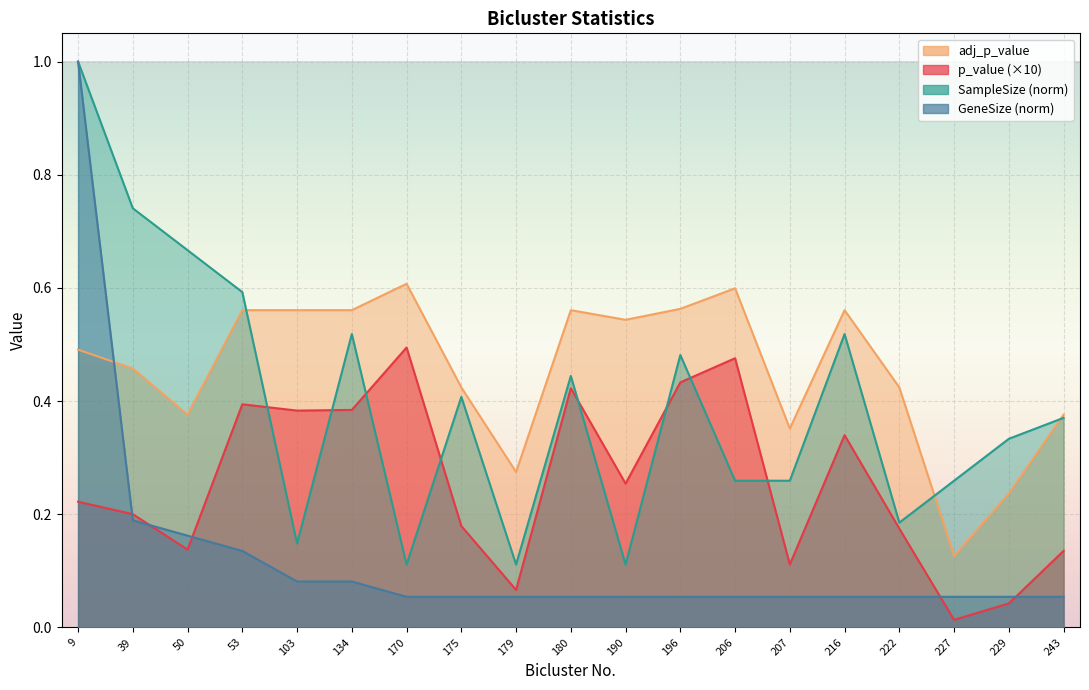

Where do adj_p_value and GeneSize first cross each other?

9 and 39